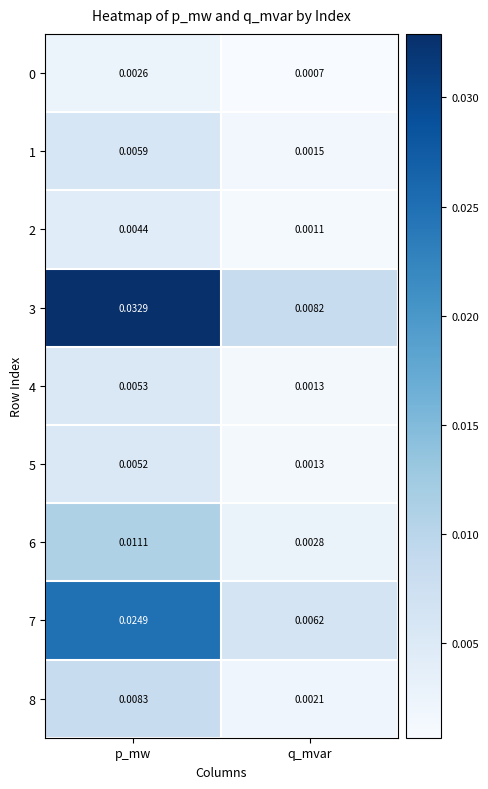

Which category has the lowest value across all series?

q_mvar